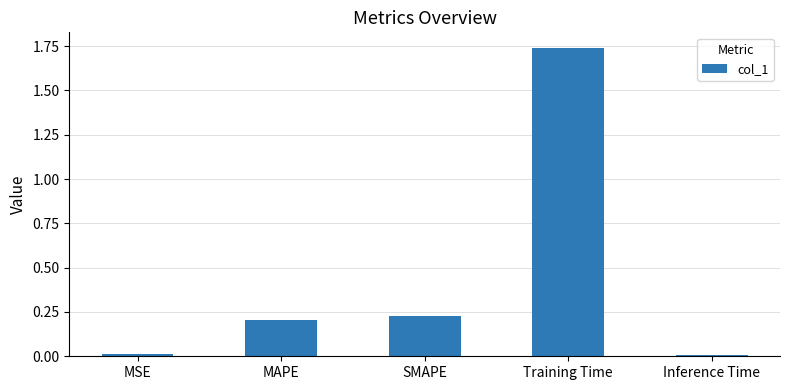

What is the average value?

0.4